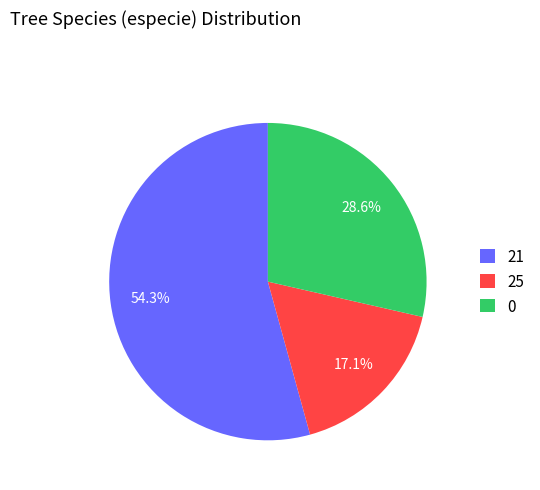

The 25 slice represents 9% of the pie. True or false?

False